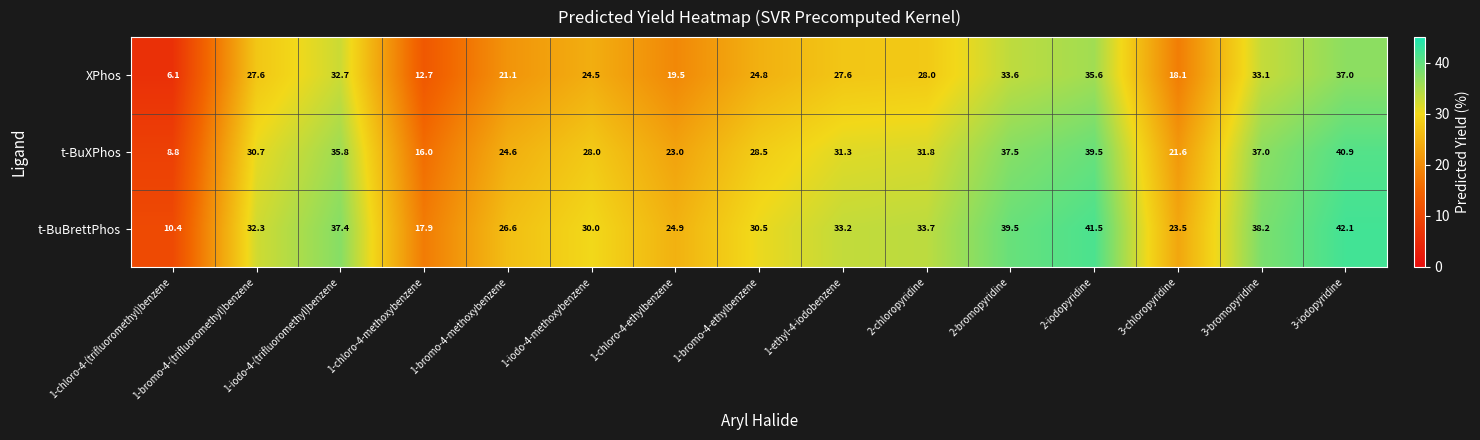

What is the sum of the t-BuXPhos values at 2-bromopyridine and 1-iodo-4-(trifluoromethyl)benzene?

73.3